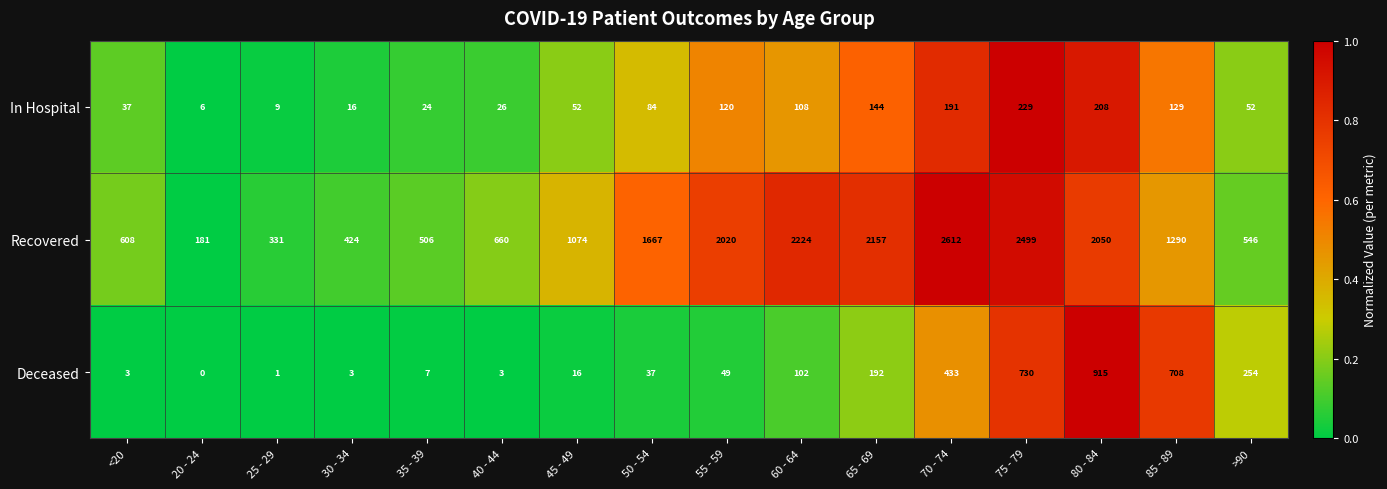

At 55 - 59, list the series in order from largest to smallest.

Recovered, In Hospital, Deceased